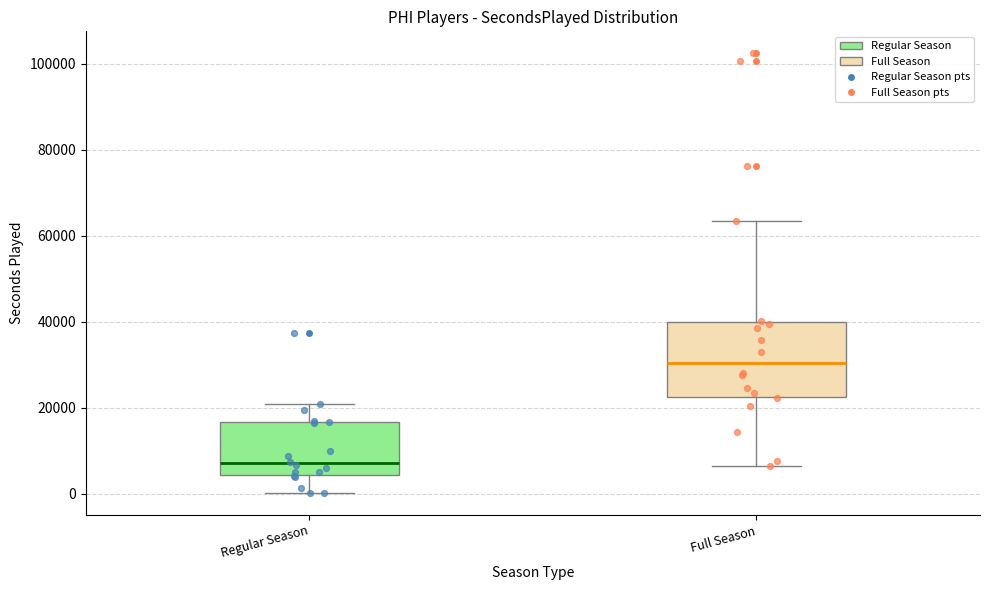

Reading left to right, transcribe this box plot: for each box, give where its median line is, the range the box spans, and where its two whiskers end, as read against the y-axis. The values are not printed on the chart, so give them approximately, as read against the axis.

Regular Season: median 8000, box 4000 to 16000, whiskers 0 to 20000
Full Season: median 30000, box 22000 to 40000, whiskers 6000 to 64000